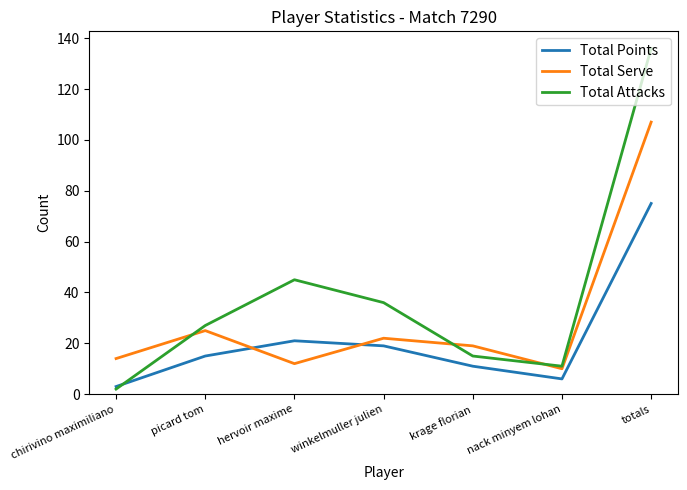

Which series ends up on top after the final intersection of Total Attacks and Total Points?

Total Attacks